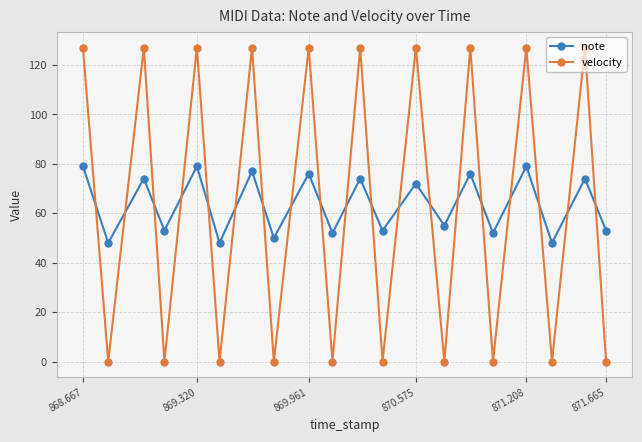

At how many categories does at least one series exceed 68?

10